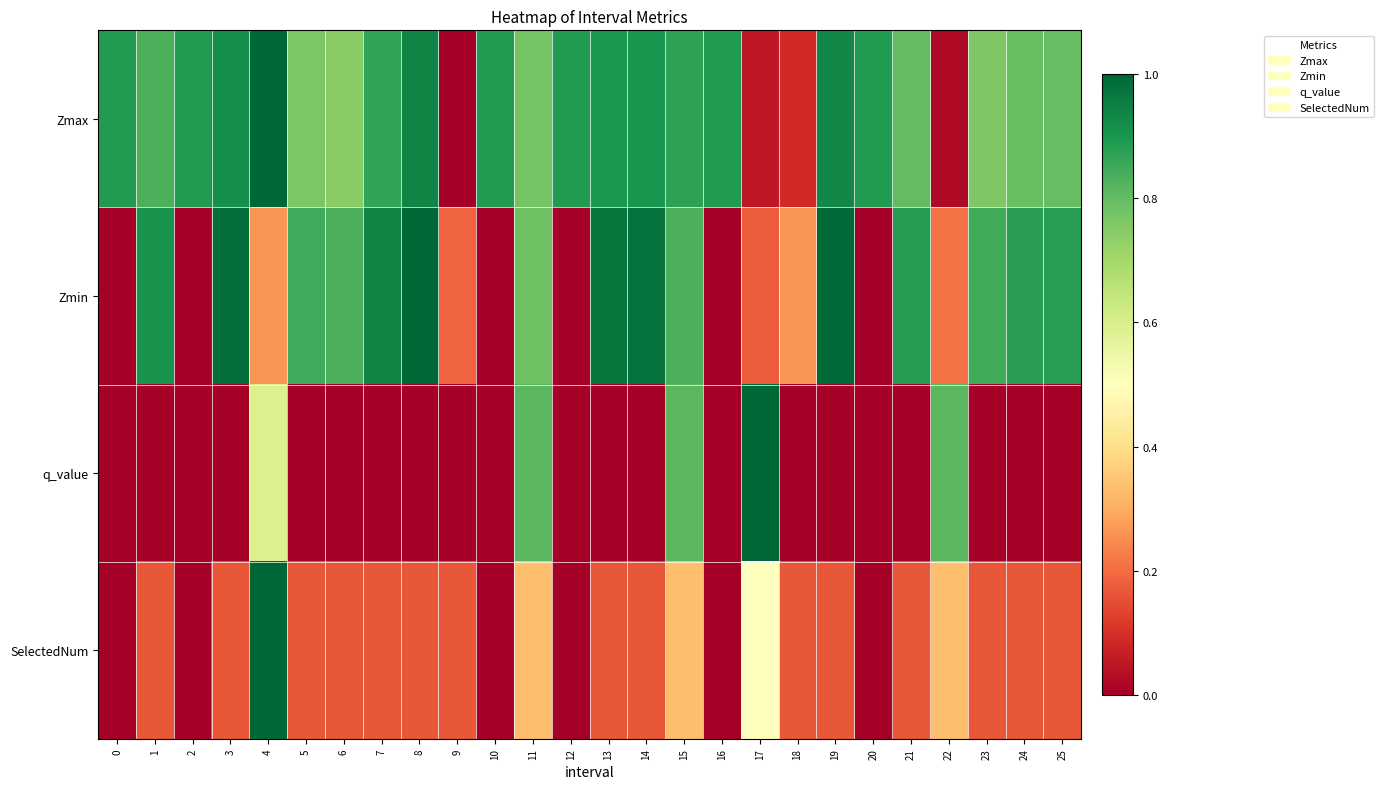

Which series has the largest total across all categories?

Zmax